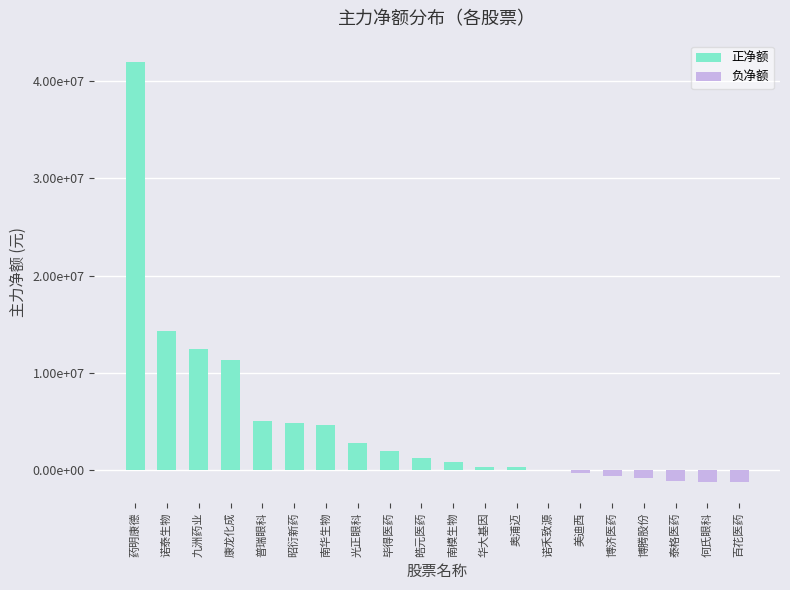

What is the maximum value shown in the chart?

41999050